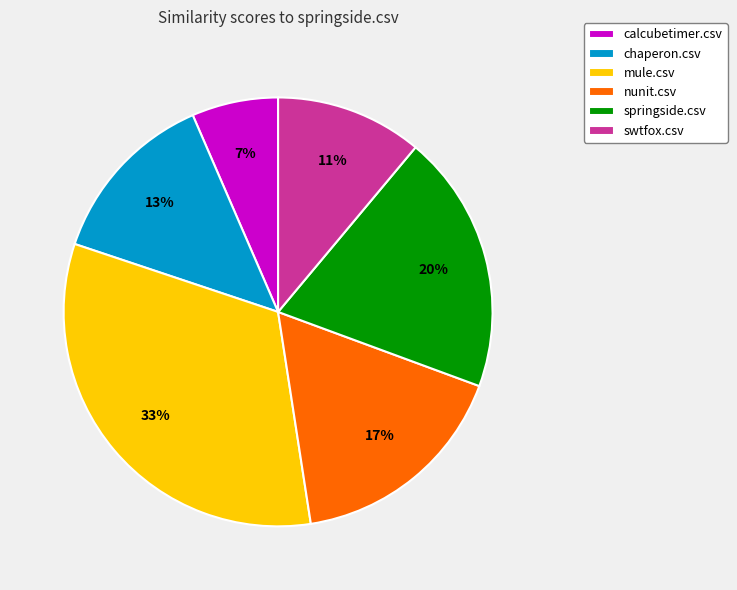

How many slices are in this pie chart?

6